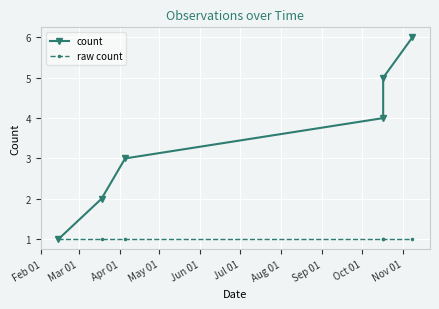

Rank the series by their maximum value, from lowest to highest.

raw count, count